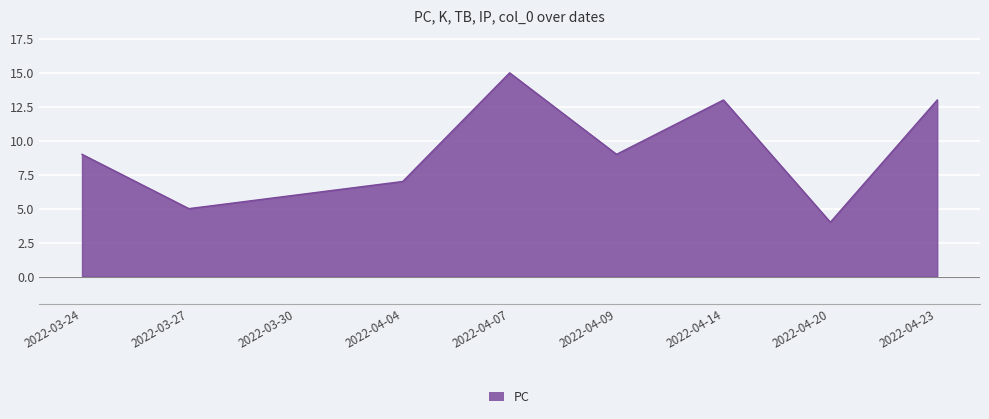

Between 2022-04-20 and 2022-04-04, which is larger?

2022-04-04